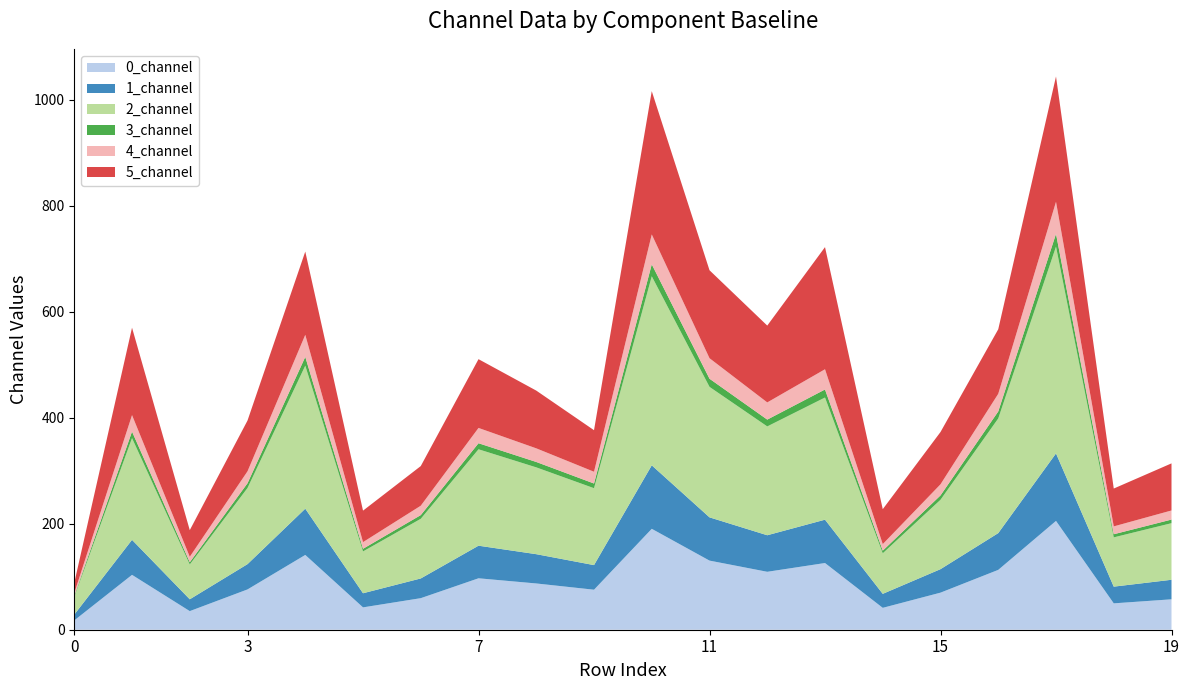

Reading left to right, extract all data points from this chart.

0_channel: 0=17.6	1=103.5	2=35.1	3=76.0	4=141.1	5=42.2	6=59.5	7=97.0	8=87.3	9=75.5	10=190.4	11=130.4	12=109.3	13=125.8	14=41.3	15=69.9	16=112.9	17=205.3	18=49.8	19=57.4
1_channel: 0=11.0	1=66.0	2=22.3	3=47.7	4=87.3	5=26.6	6=37.2	7=61.5	8=55.2	9=46.4	10=119.8	11=81.6	12=69.0	13=81.8	14=26.4	15=44.3	16=69.4	17=127.3	18=31.5	19=36.9
2_channel: 0=33.3	1=191.9	2=65.7	3=143.7	4=269.9	5=78.9	6=112.5	7=181.9	8=163.8	9=145.1	10=356.7	11=246.2	12=205.3	13=230.5	14=76.5	15=130.9	16=216.4	17=390.2	18=93.0	19=106.8
3_channel: 0=2.0	1=12.3	2=4.2	3=8.9	4=16.5	5=5.0	6=7.0	7=11.4	8=10.2	9=8.8	10=22.5	11=15.4	12=12.9	13=15.1	14=4.9	15=8.3	16=13.2	17=24.1	18=5.9	19=6.8
4_channel: 0=5.2	1=31.1	2=10.4	3=22.5	4=41.6	5=12.6	6=17.7	7=28.9	8=25.7	9=22.2	10=56.4	11=38.7	12=32.4	13=38.2	14=12.4	15=20.9	16=33.3	17=60.4	18=14.8	19=17.2
5_channel: 0=19.4	1=164.9	2=50.2	3=95.8	4=157.1	5=59.4	6=74.8	7=129.8	8=108.9	9=78.4	10=270.4	11=165.9	12=144.9	13=230.4	14=65.9	15=98.7	16=121.8	17=236.4	18=71.4	19=88.8